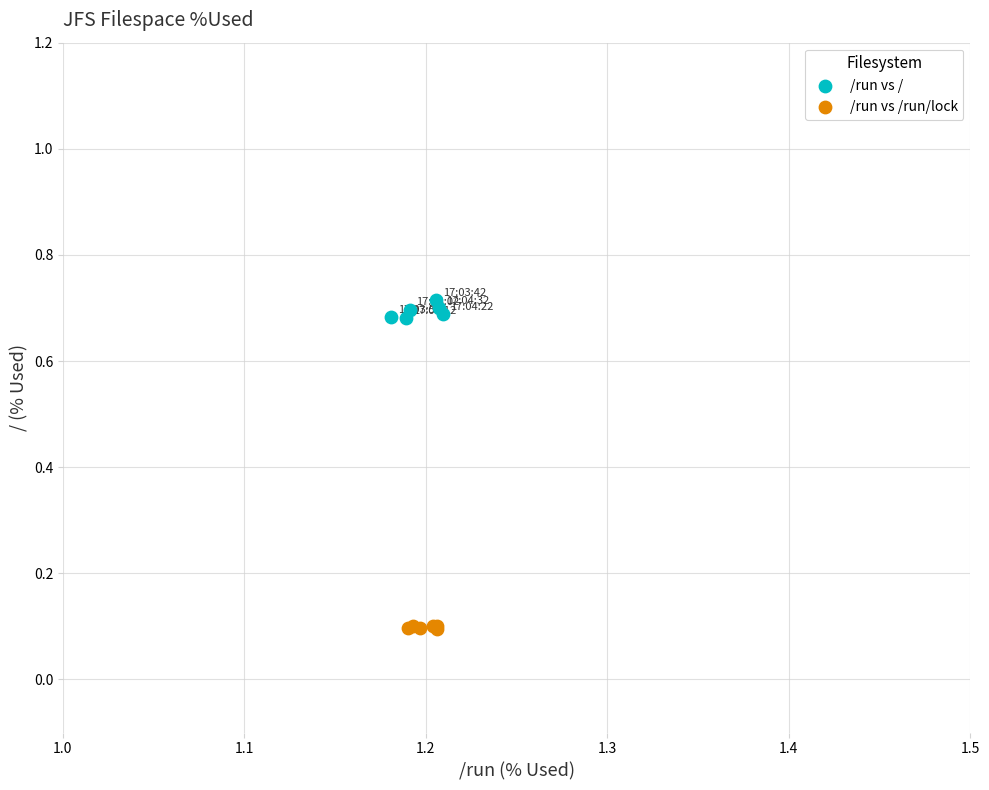

Which series has the widest spread of Y values?

/run vs /